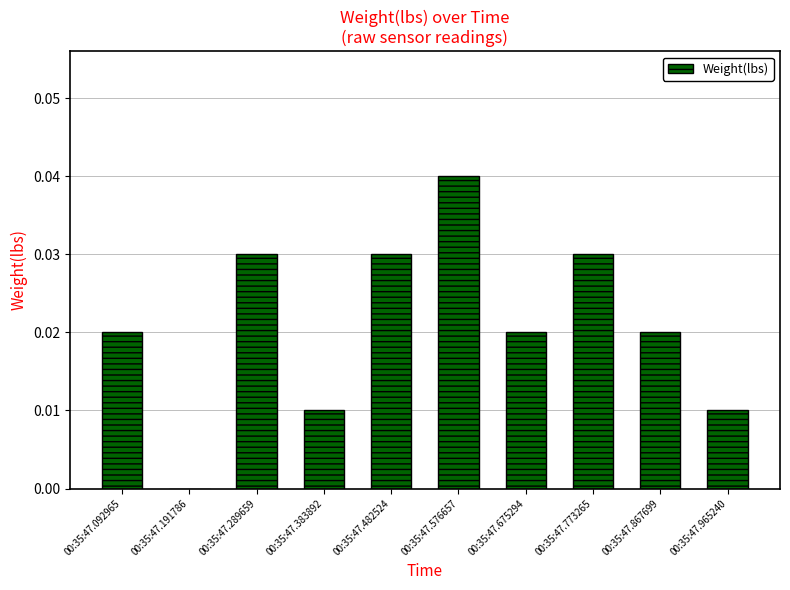

Is it true that the value at 00:35:47.576657 is 0.0?

True